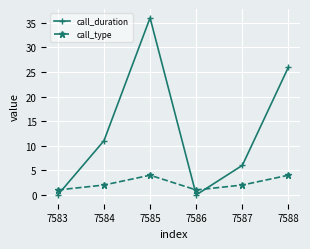

What is the maximum value for call_type?

4